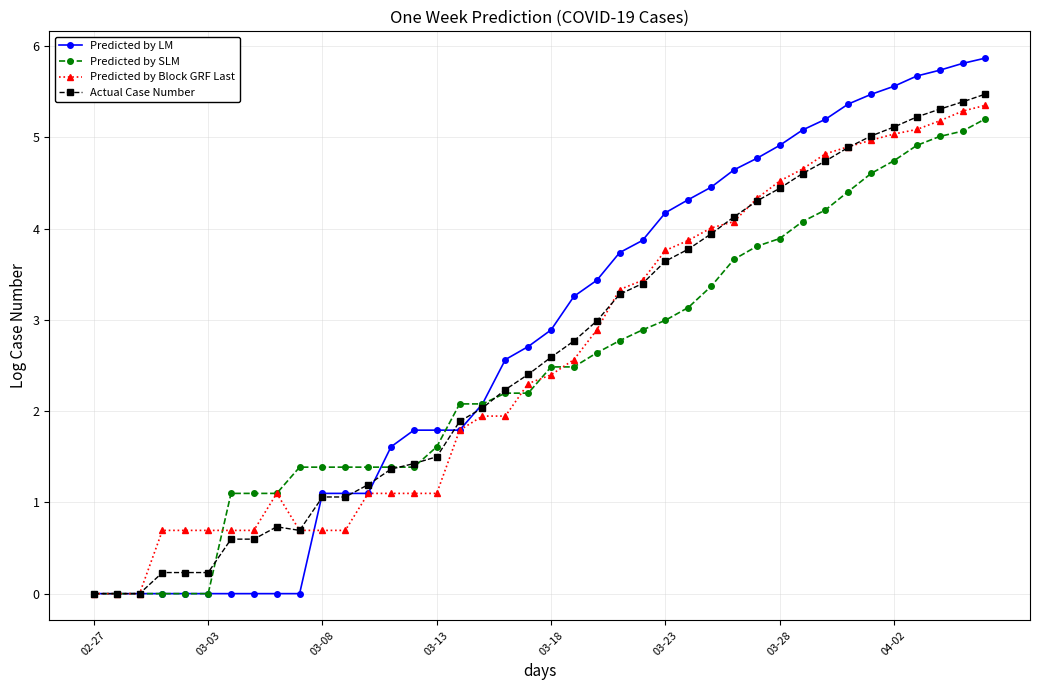

True or false: Actual Case Number has more than 0 points higher than both neighbors.

True